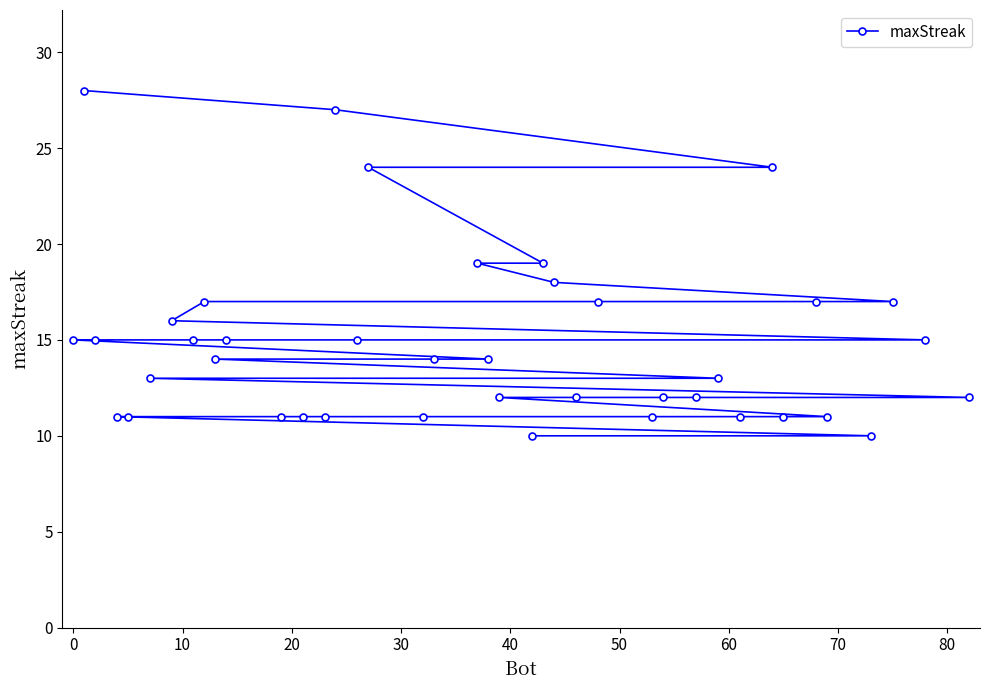

Read the value at 10, to the nearest 10.

20